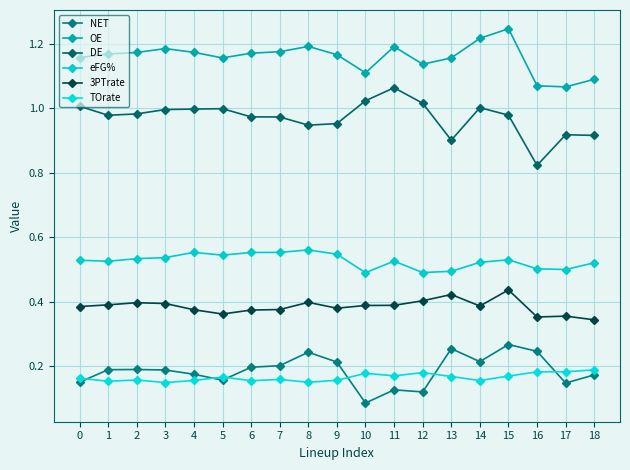

Count the number of data series in this chart.

6